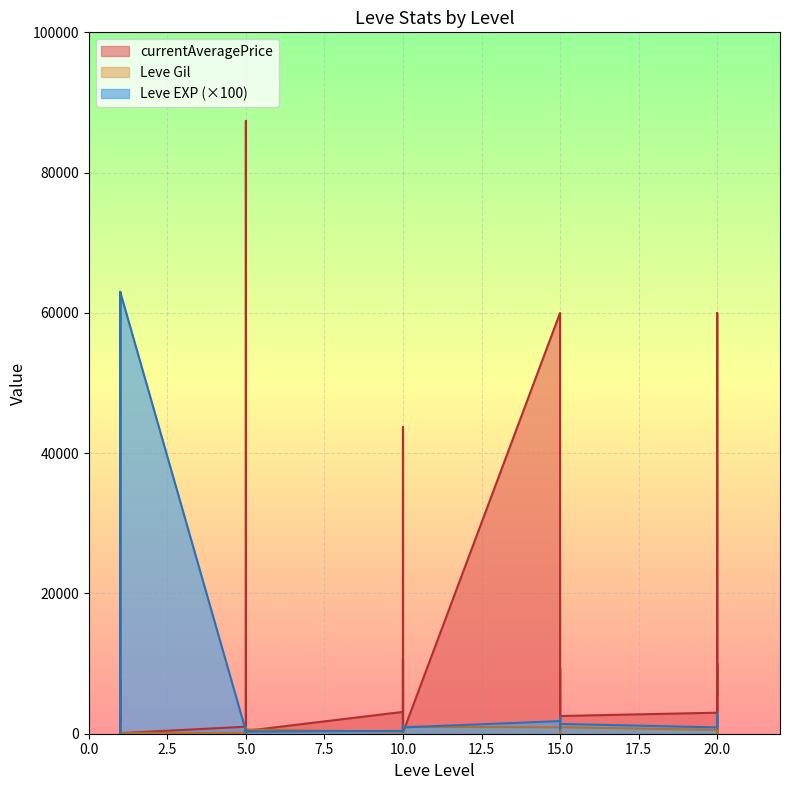

Reading left to right, extract all data points from this chart.

Leve EXP: 1=100	1=100	1=63000	1=100	1=100	1=63000	5=400	5=600	5=200	5=500	5=200	5=300	10=400	10=700	10=300	10=900	10=1300	10=900	15=1800	15=1300	15=700	15=2400	15=1800	15=1400	20=900	20=1600	20=2800	20=1700	20=1200	20=800
Leve Gil: 1=330	1=690	1=112	1=160	1=690	1=113	5=110	5=840	5=790	5=220	5=490	5=600	10=280	10=880	10=780	10=430	10=90	10=990	15=910	15=40	15=170	15=790	15=910	15=920	20=540	20=800	20=10	20=120	20=960	20=570
currentAveragePrice: 1=1820	1=3763	1=7800	1=1893	1=2219	1=80	5=1000	5=87332	5=386	5=1250	5=300	5=400	10=3116	10=10649	10=494	10=3333	10=43684	10=174	15=60000	15=2450	15=2062	15=9333	15=174	15=2525	20=3000	20=9333	20=10000	20=0	20=60000	20=5469